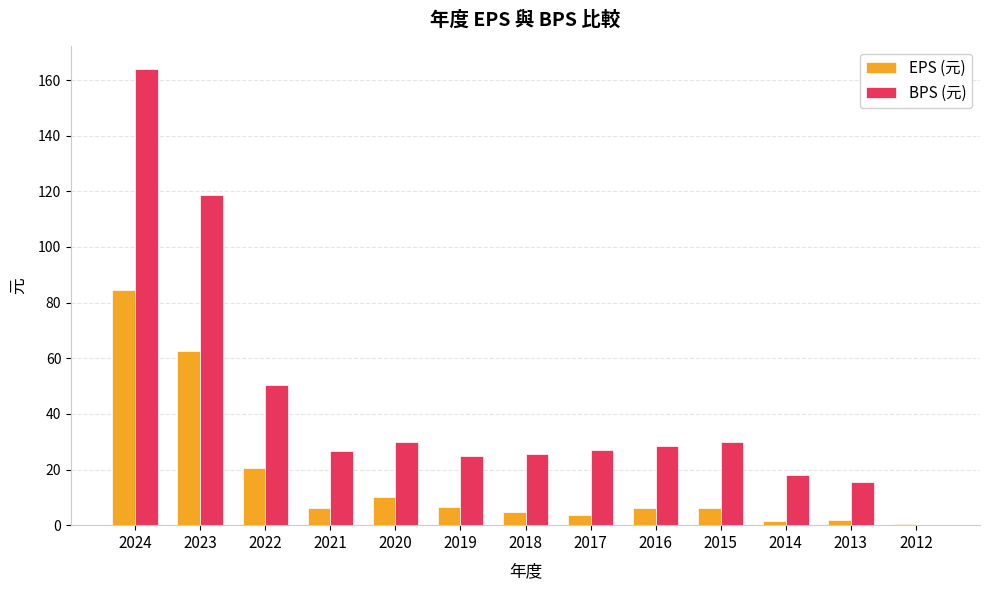

Is the value of BPS (元) at 2017 greater than the value of EPS (元) at 2020?

Yes